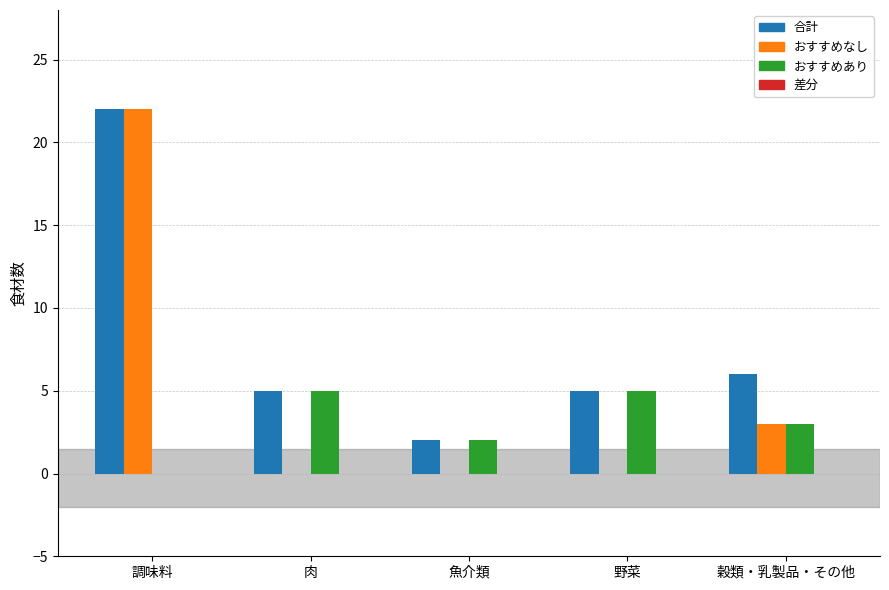

Count the number of categories in the chart.

5